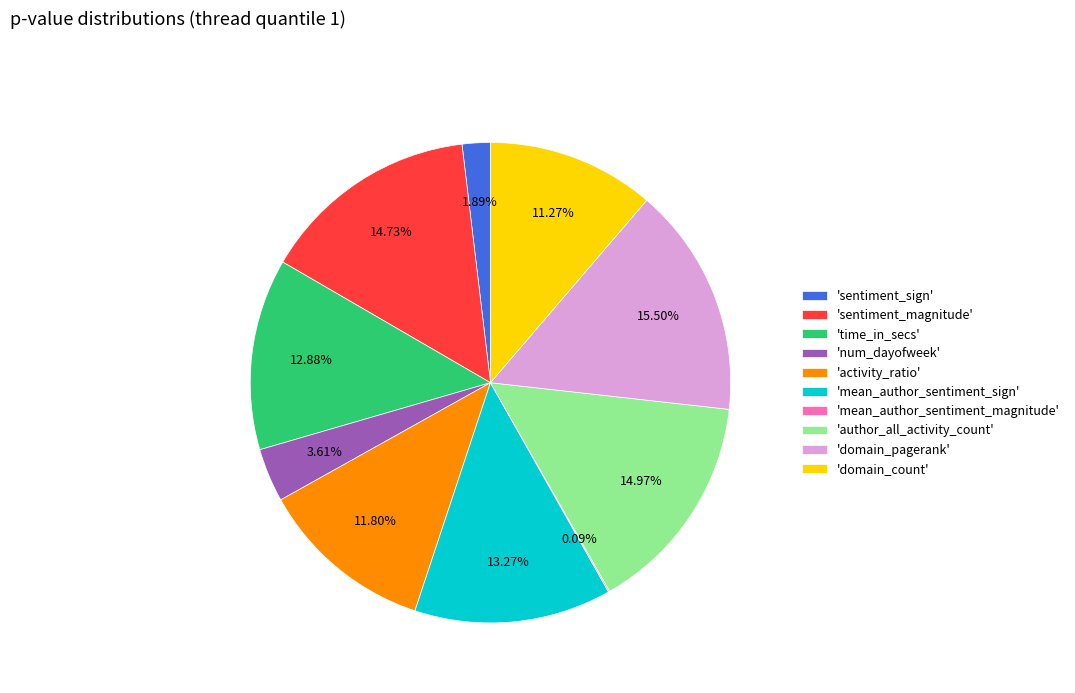

To the nearest percent, what is the average slice percentage?

10%